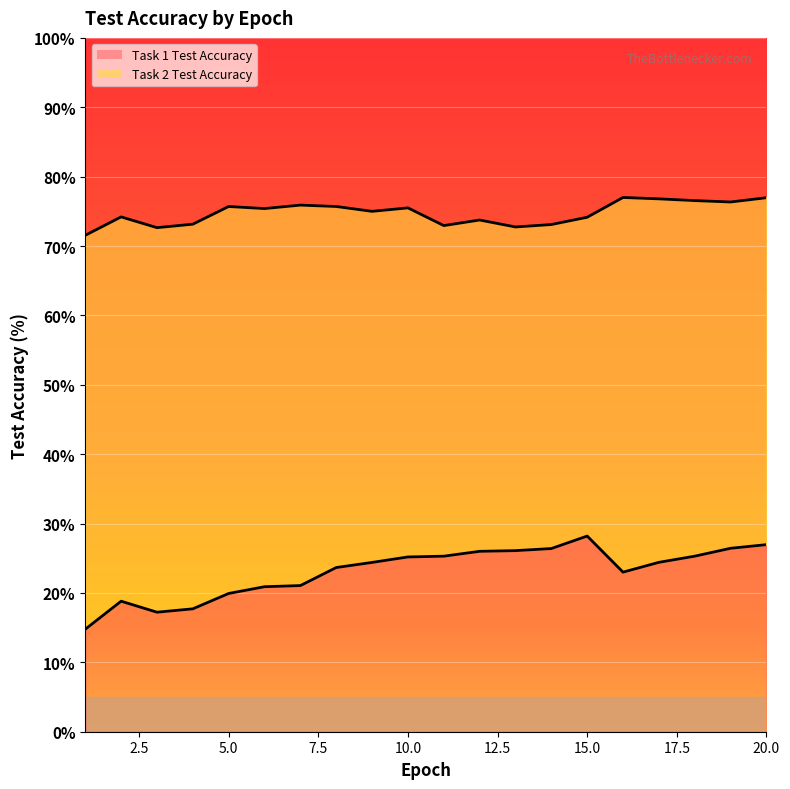

True or false: Task 1 Test Accuracy has a value of 21.1 at 7.

True